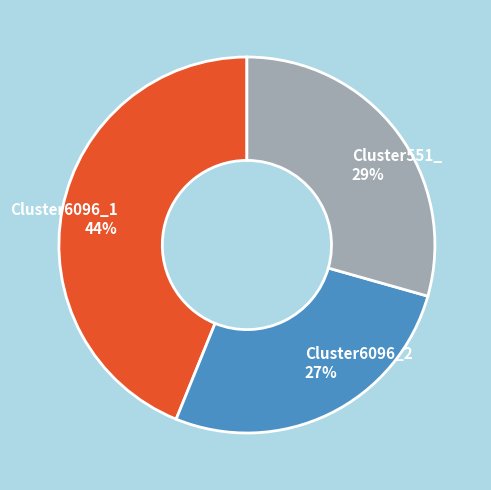

To the nearest percent, what is the average slice percentage?

33%